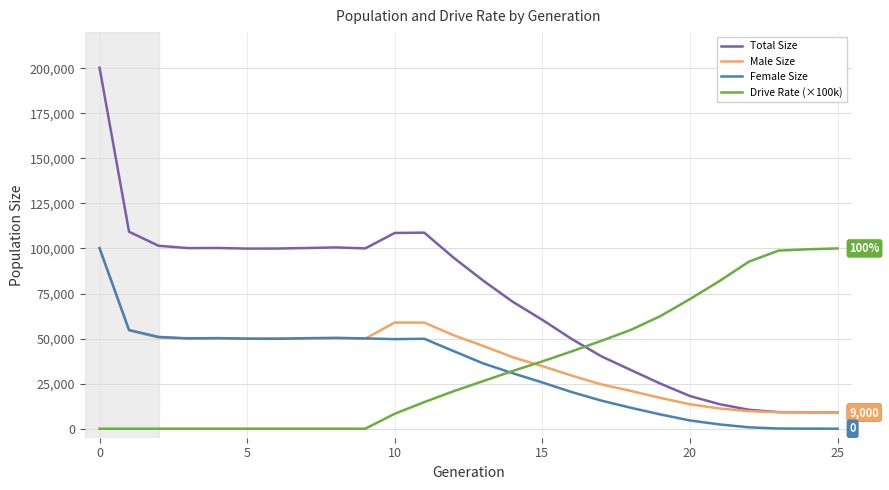

Which series has the largest range (max minus min)?

Total Size